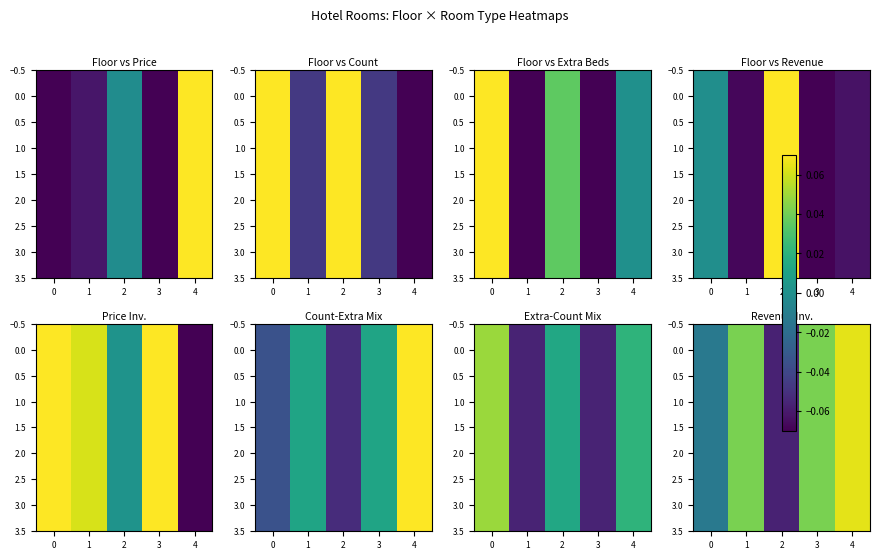

What is the greatest value displayed?

0.1